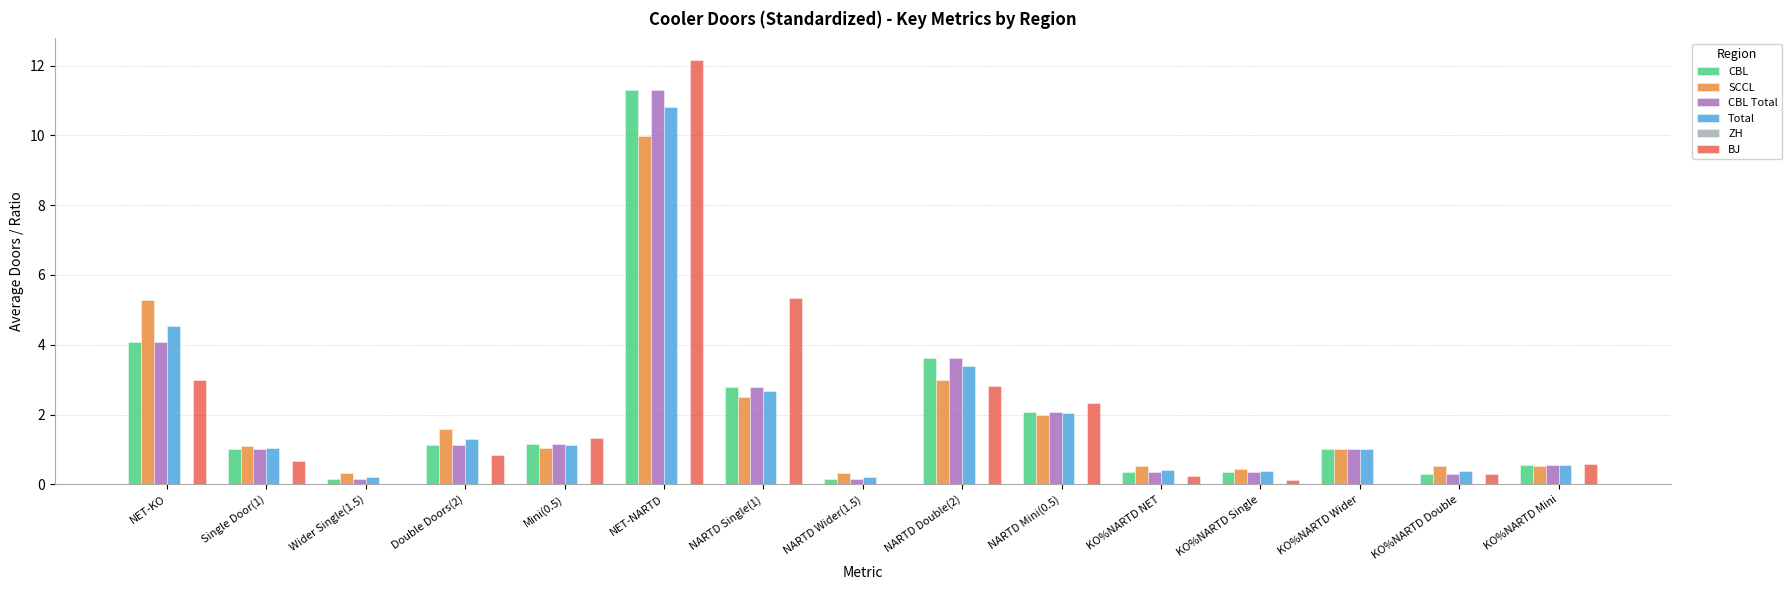

The value of BJ at KO%NARTD Single is 0.1. True or false?

True